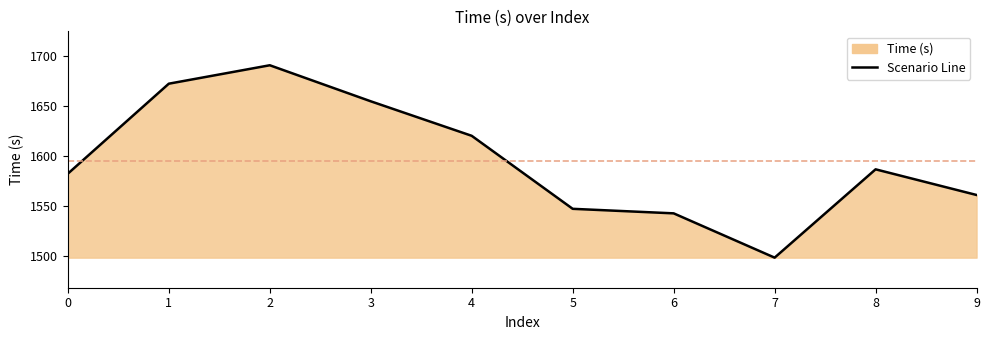

What is the change in value from 4 to 7?

-121.4